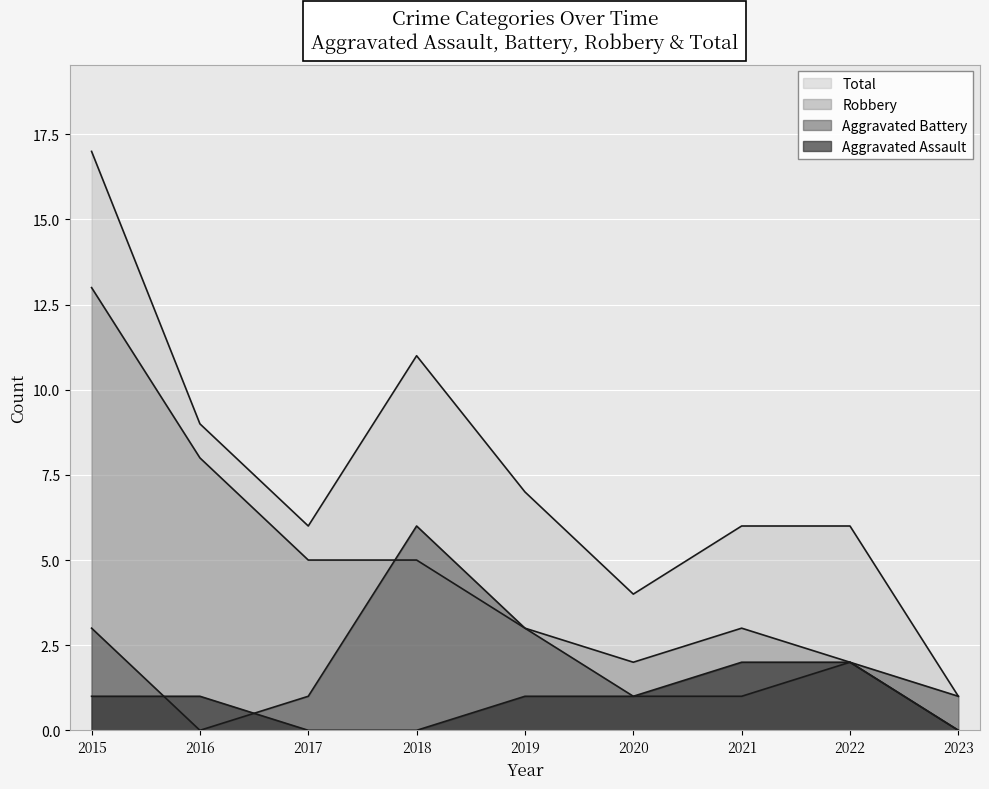

At which label does Aggravated Assault first exceed 1?

2021